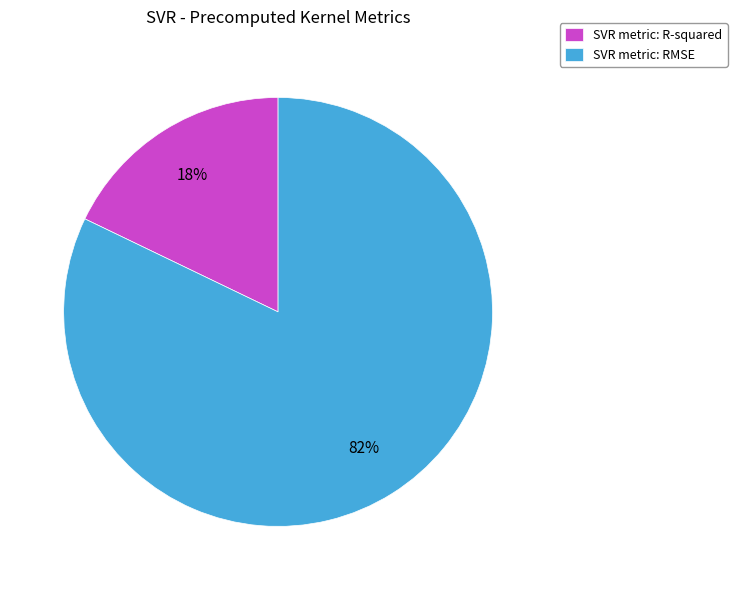

Which slice is the largest?

SVR metric: RMSE